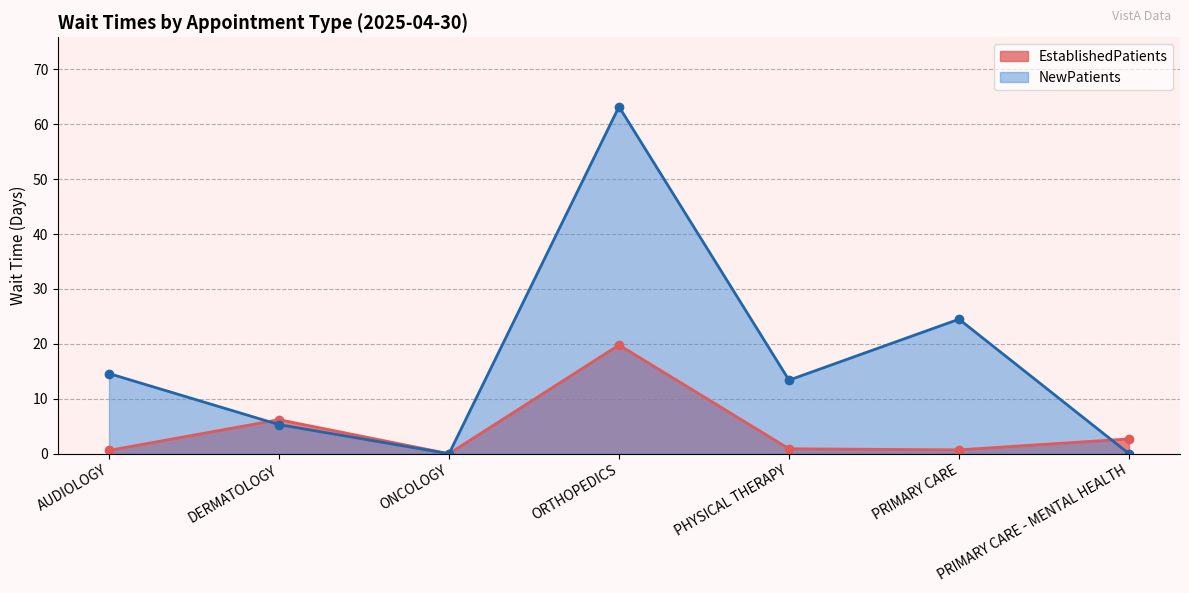

Does the chart have visible grid lines?

Yes